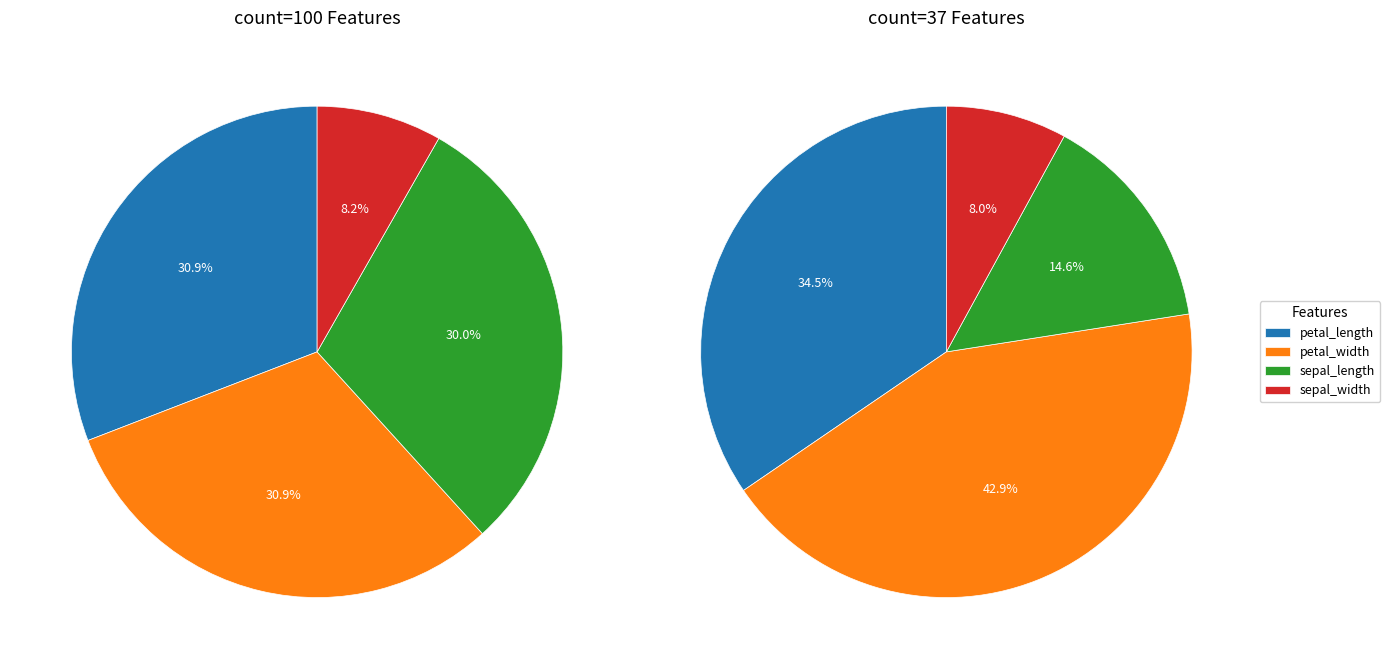

What is the smallest slice in the pie chart?

sepal_width